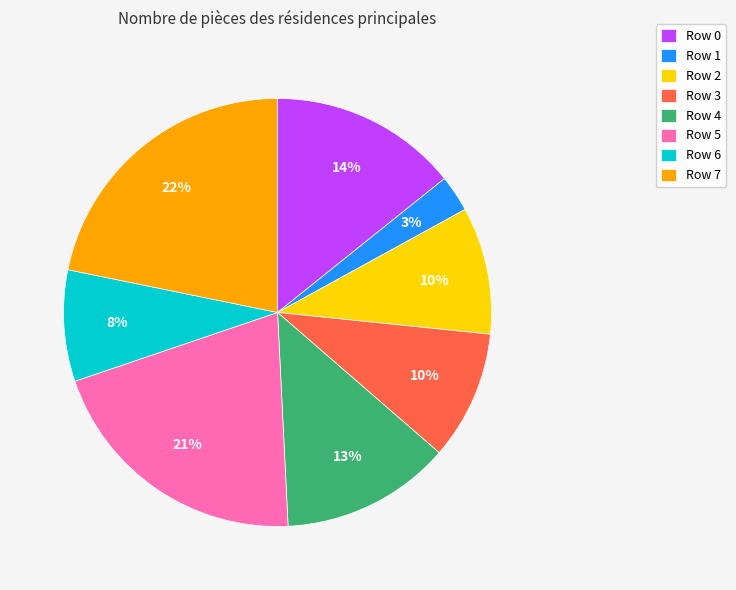

To the nearest percent, what is the average slice percentage?

12%